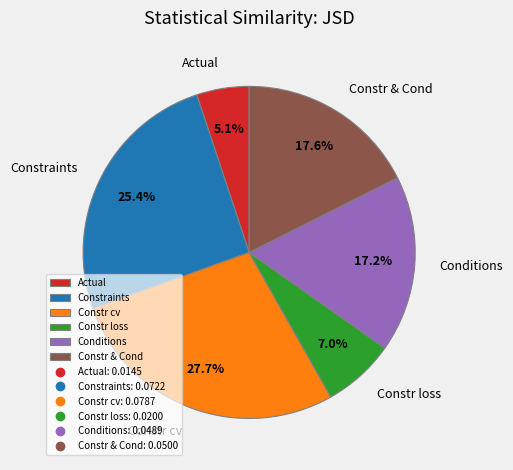

Is it true that Actual is 16% of the pie?

False